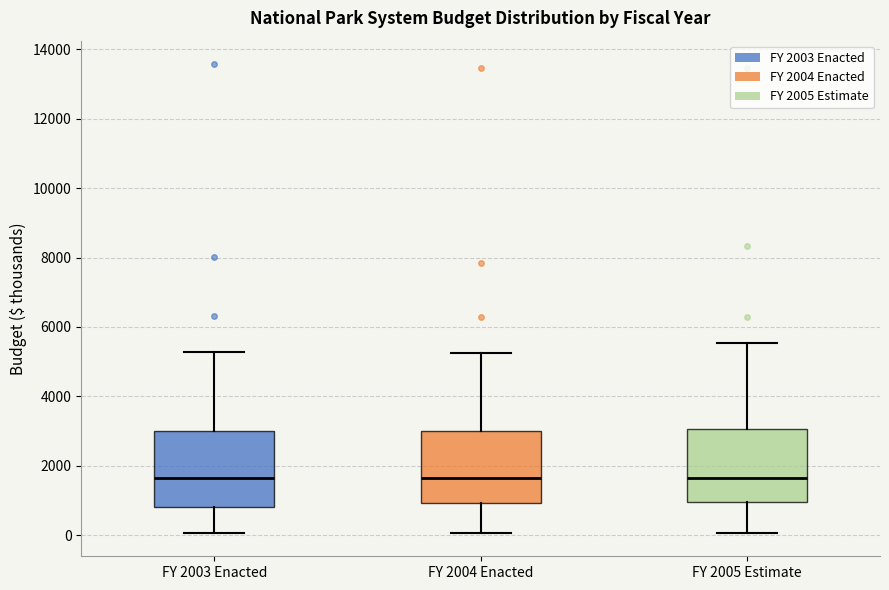

Reading left to right, transcribe this box plot: for each box, give where its median line is, the range the box spans, and where its two whiskers end, as read against the y-axis. The values are not printed on the chart, so give them approximately, as read against the axis.

FY 2003 Enacted: median 1600, box 800 to 3000, whiskers 0 to 5200
FY 2004 Enacted: median 1600, box 1000 to 3000, whiskers 0 to 5200
FY 2005 Estimate: median 1600, box 1000 to 3000, whiskers 0 to 5600